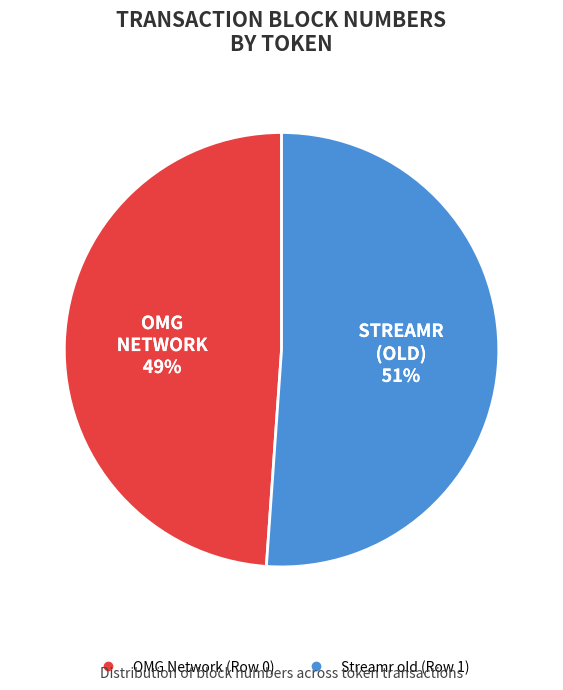

Count the number of slices in the pie.

2